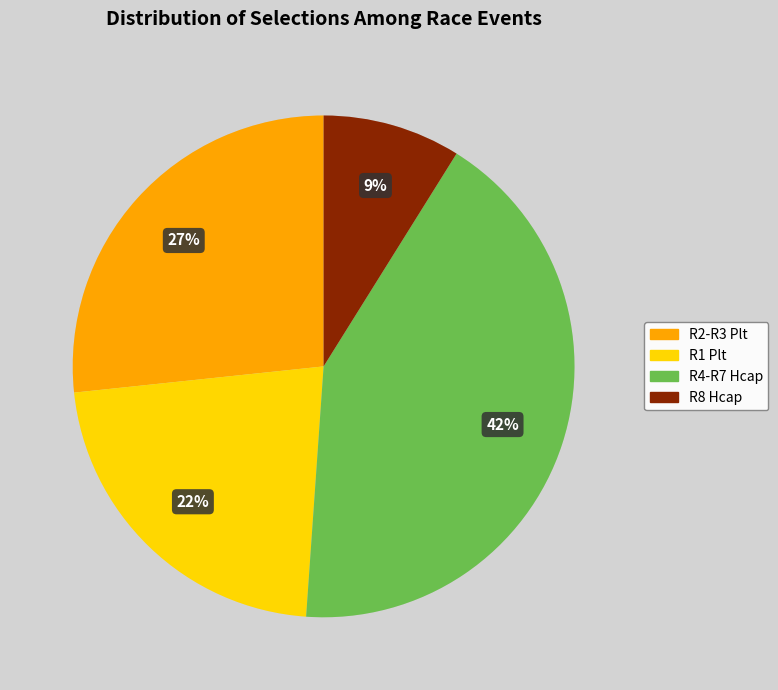

The R4-R7 Hcap slice represents 42% of the pie. True or false?

True